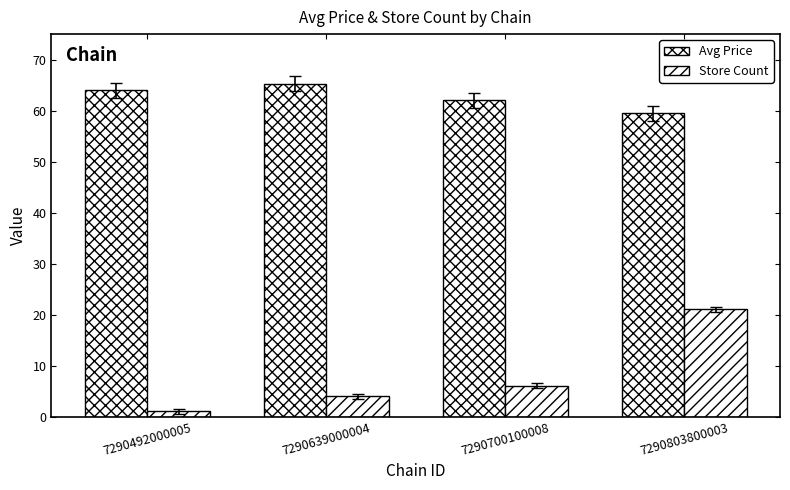

Are the bars grouped side by side (vs. stacked)?

Yes